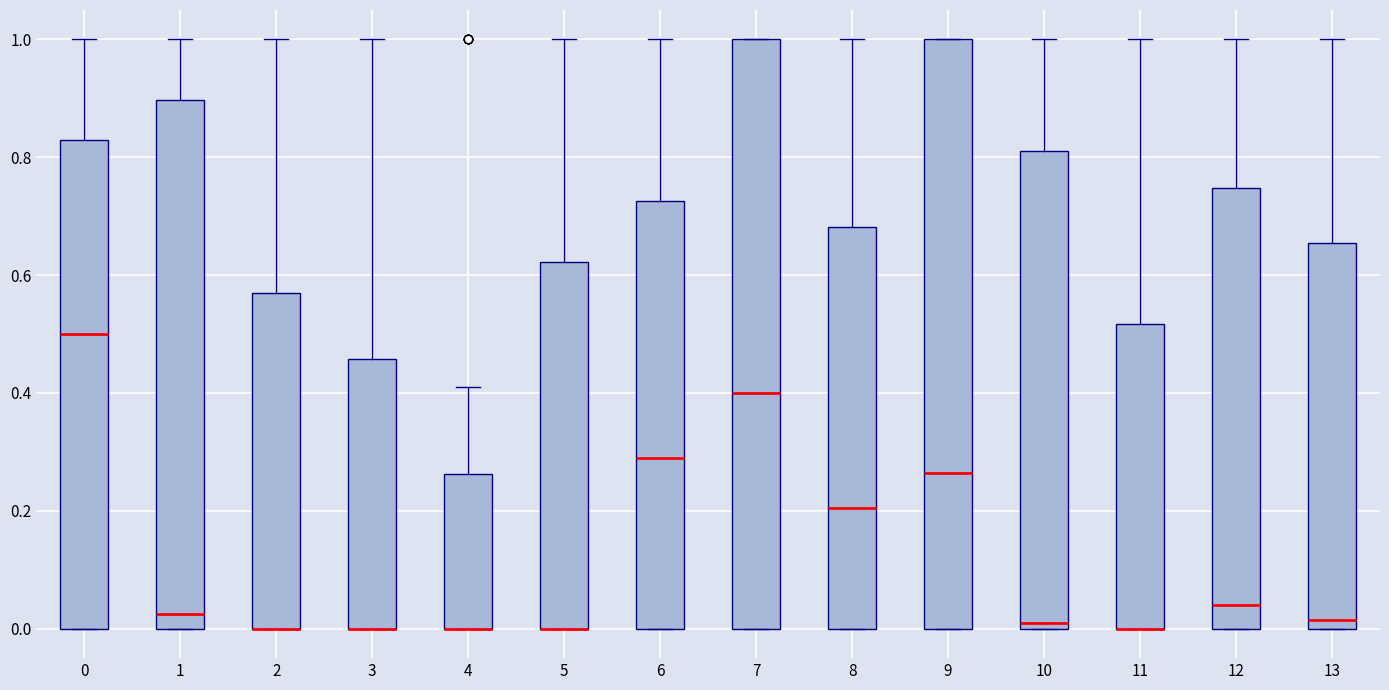

Where does the upper whisker of the box at x = 0 end on the y-axis? The values are not printed on the chart, so give them approximately, as read against the axis.

1.00